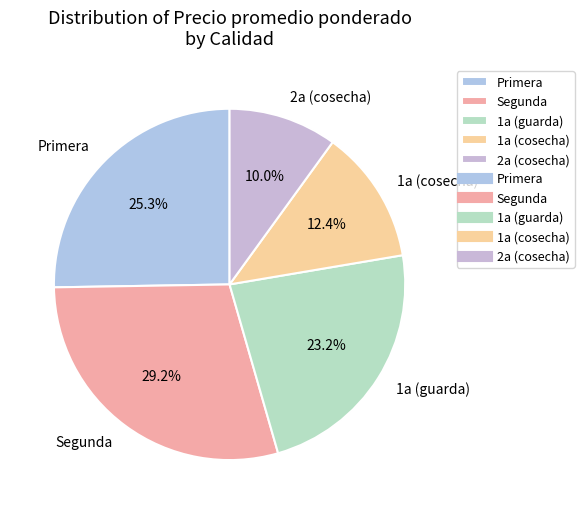

Which category has the biggest portion of the pie?

Segunda